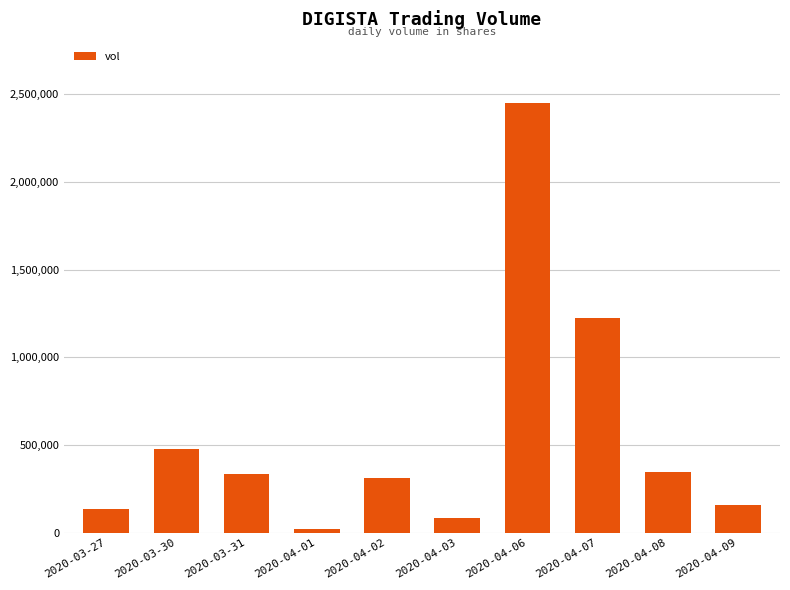

Which category has the lowest value across all series?

2020-04-01